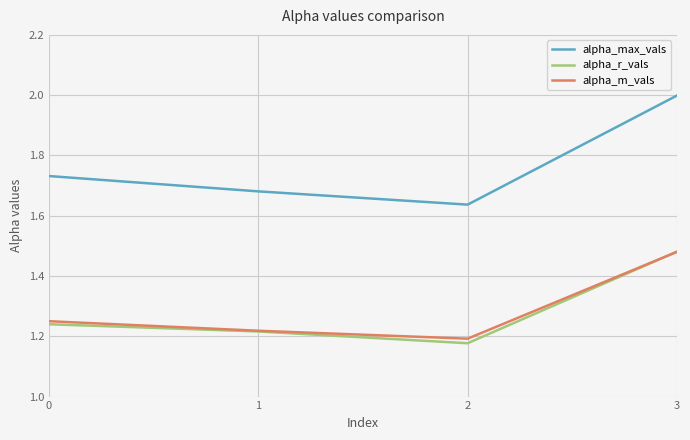

True or false: alpha_r_vals has a value of 1.2 at 1.

True